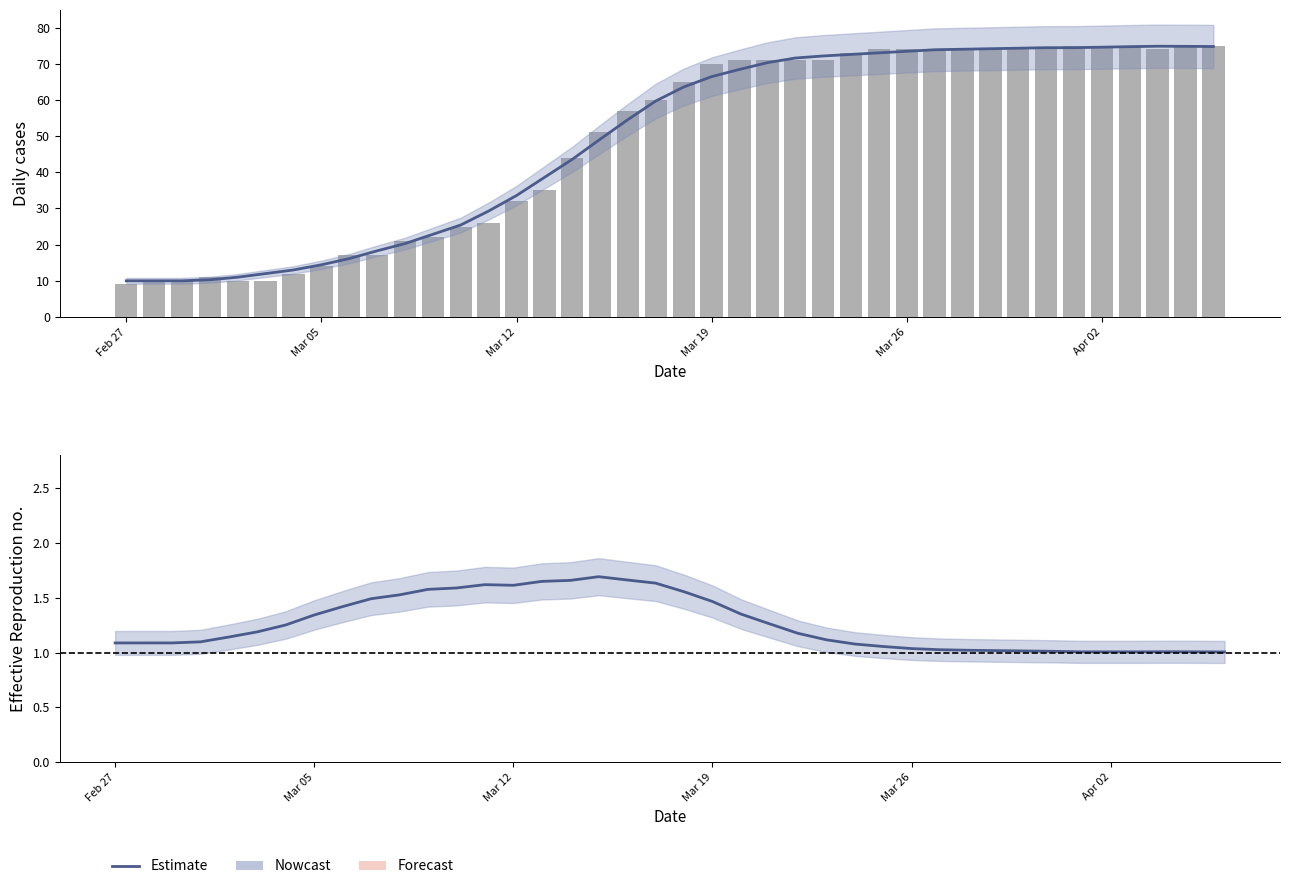

The value of Estimate at 31 is 0.7. True or false?

False